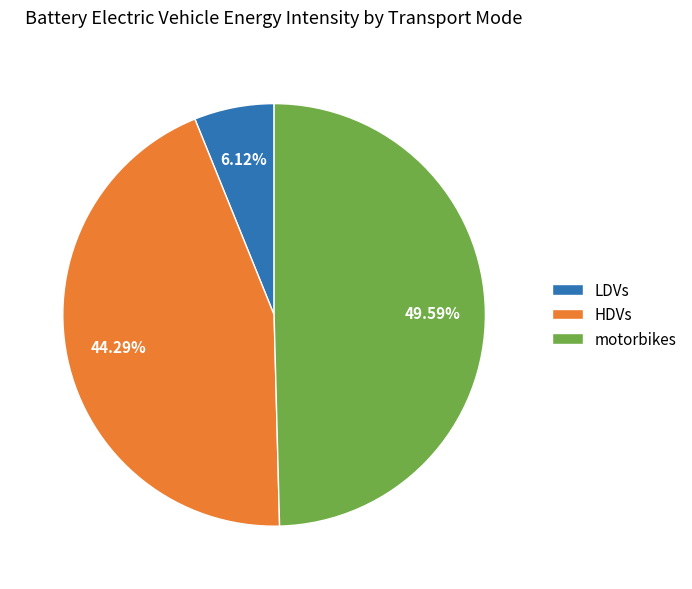

How many slices are in this pie chart?

3